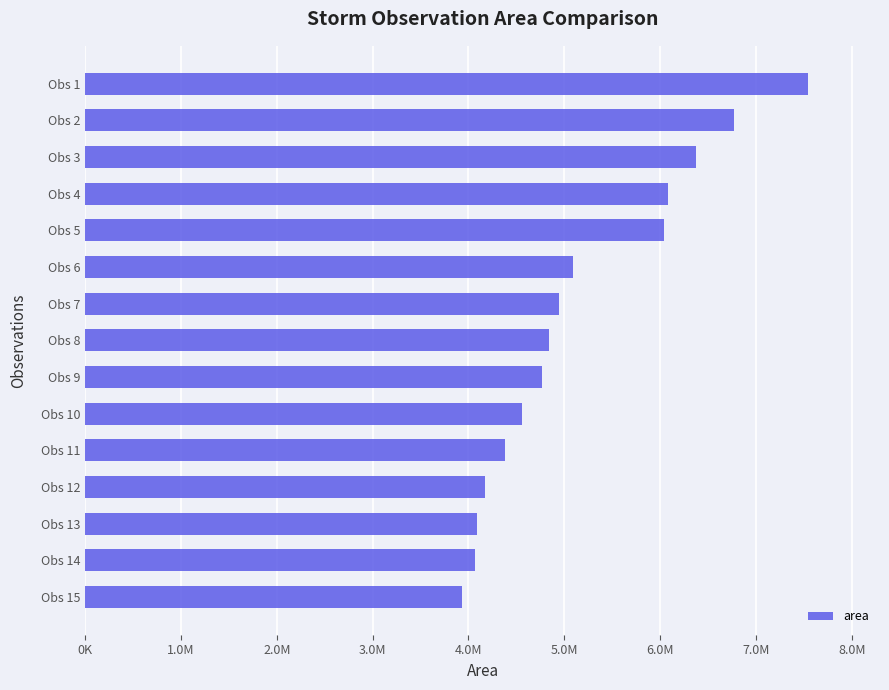

What is the minimum value shown in the chart?

3930625